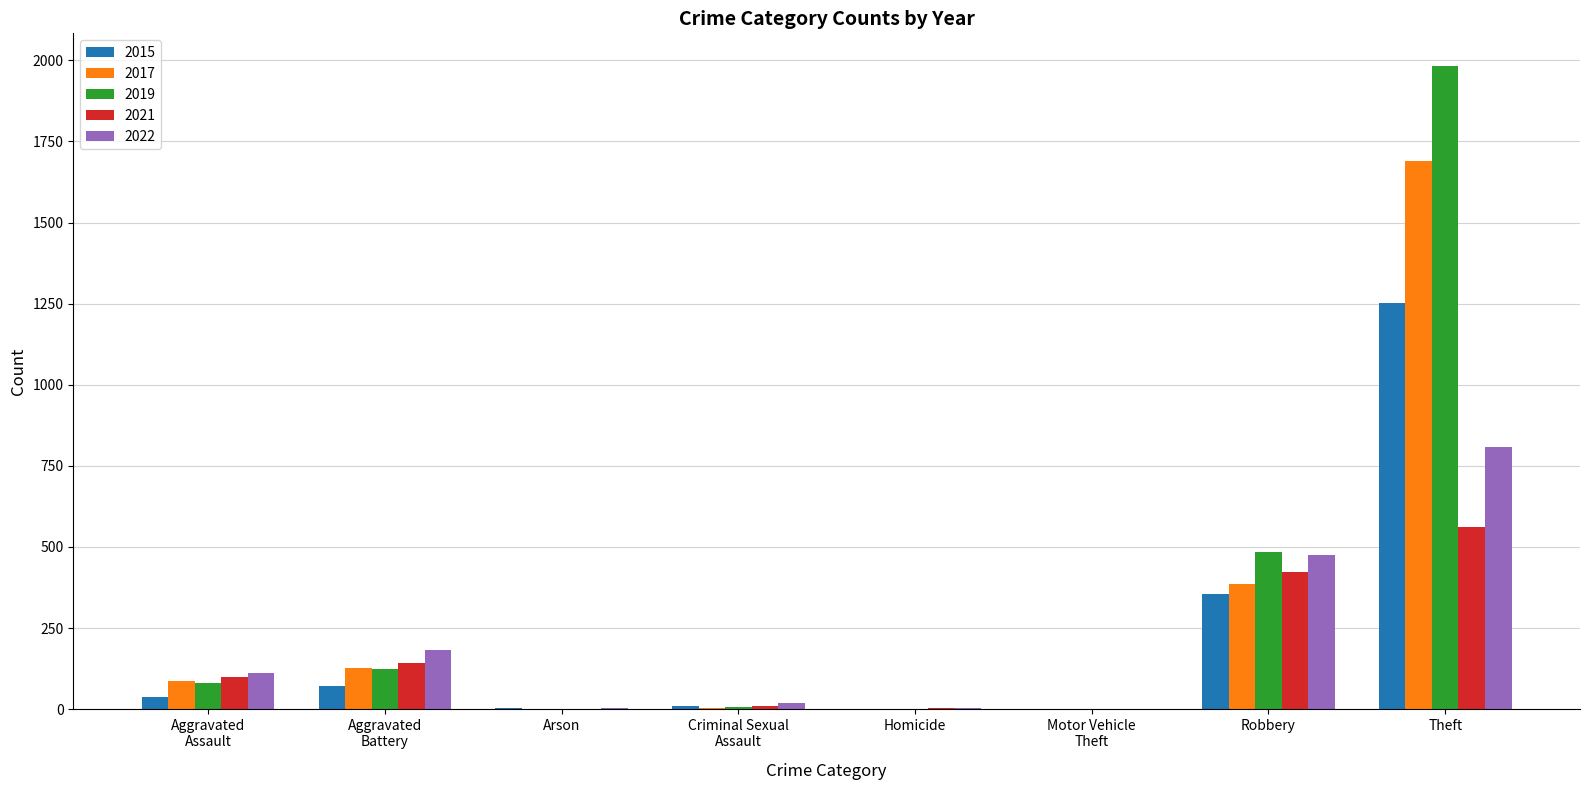

What is the total value across all series at Robbery?

2126